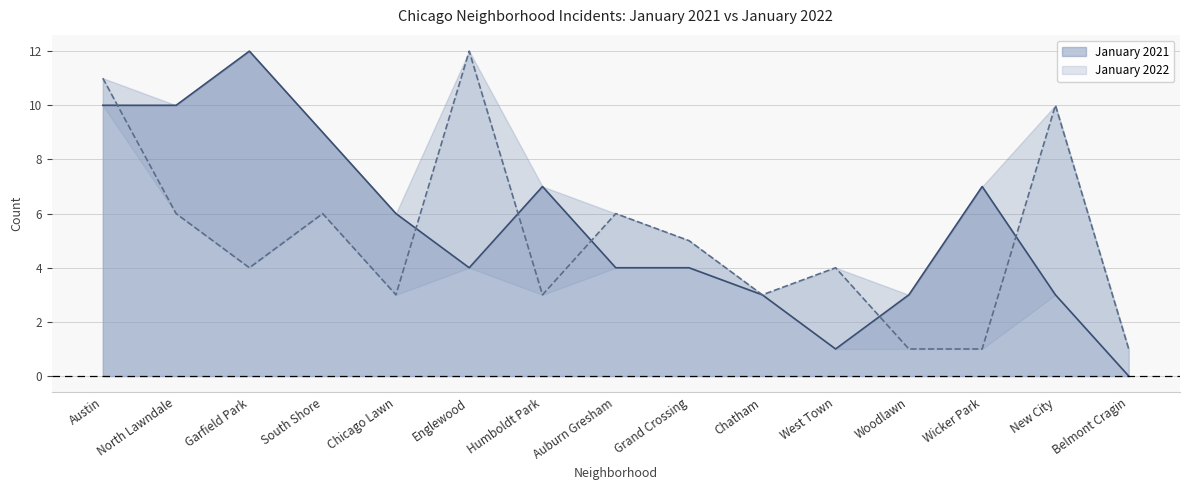

How many interior local valleys does the January 2022 series have?

4